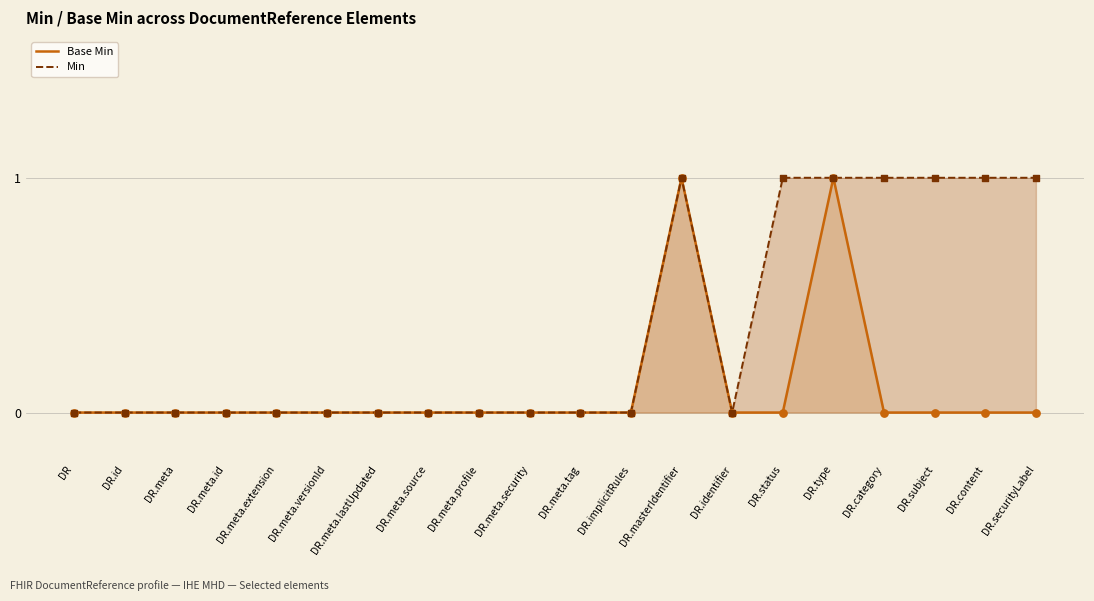

At which category is the sum across all series the highest?

DR.masterIdentifier